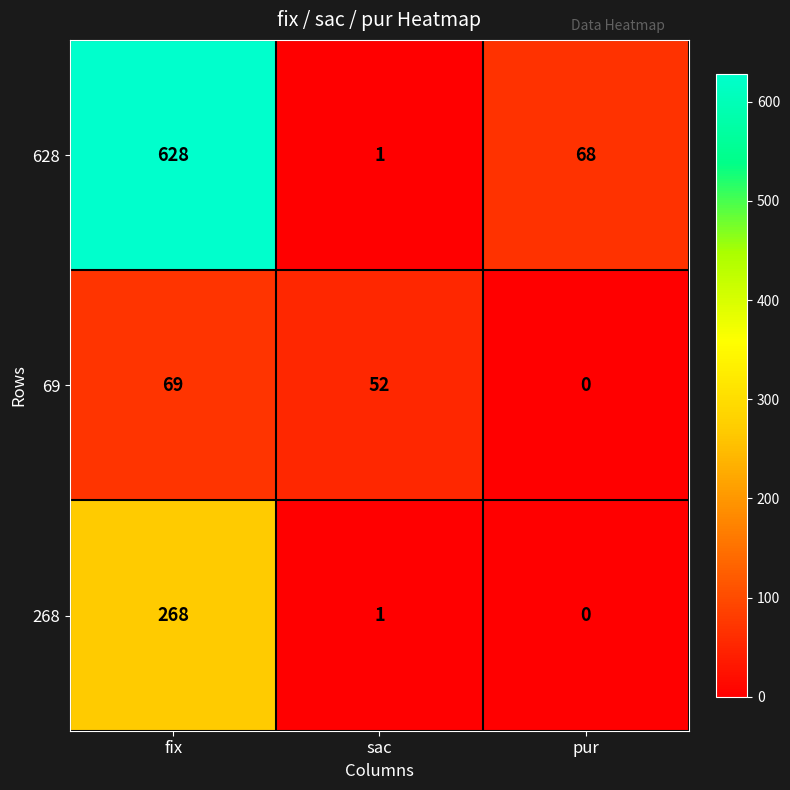

At which label does 69 reach its minimum?

pur